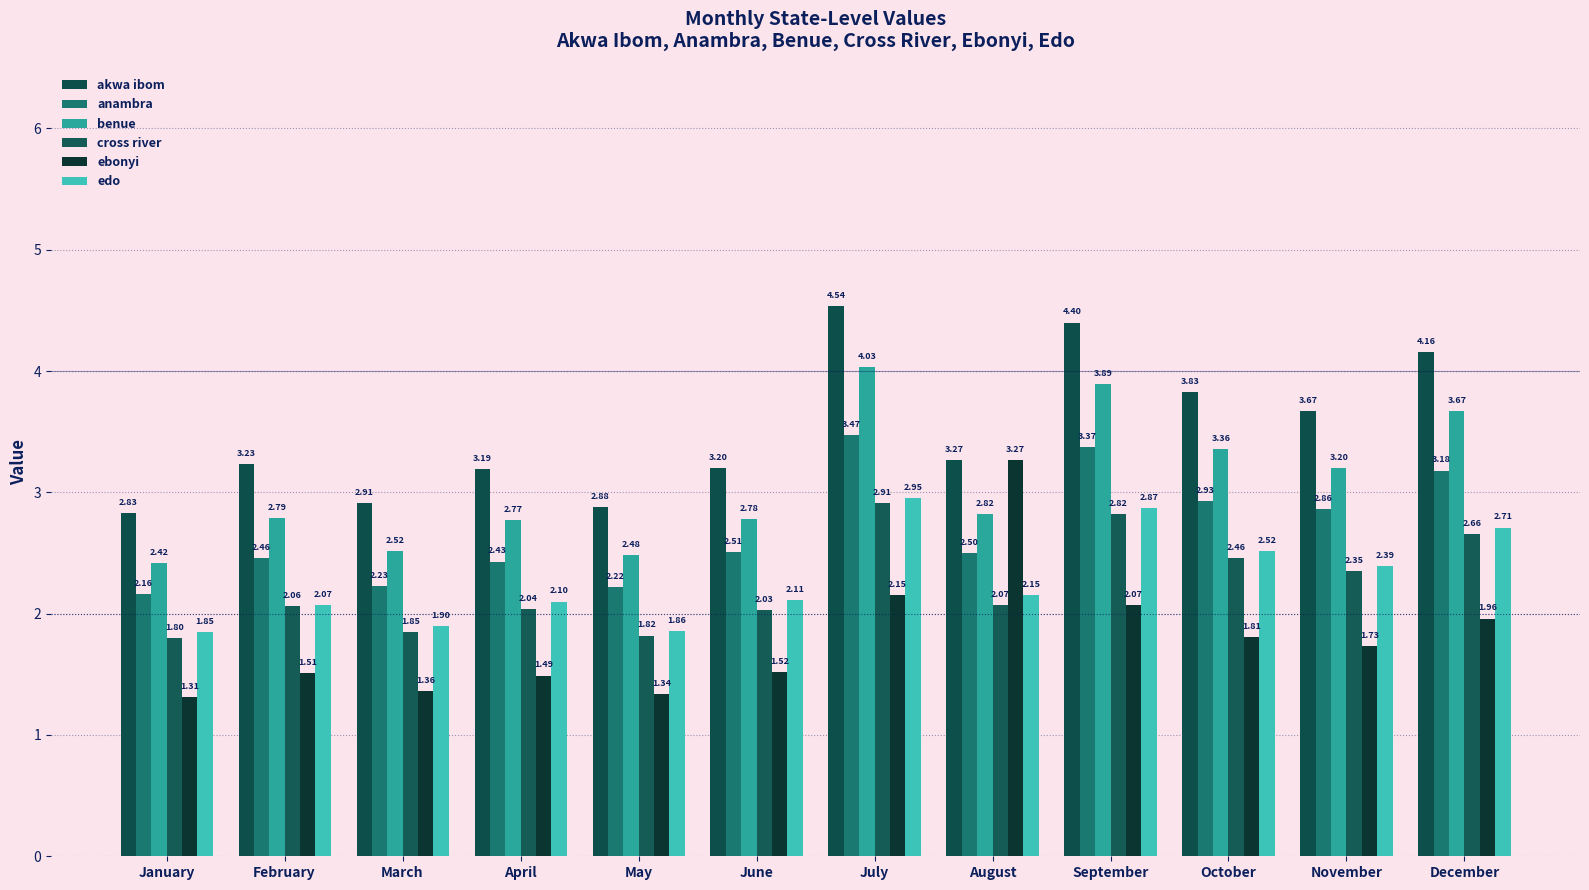

How many groups of bars are there?

12